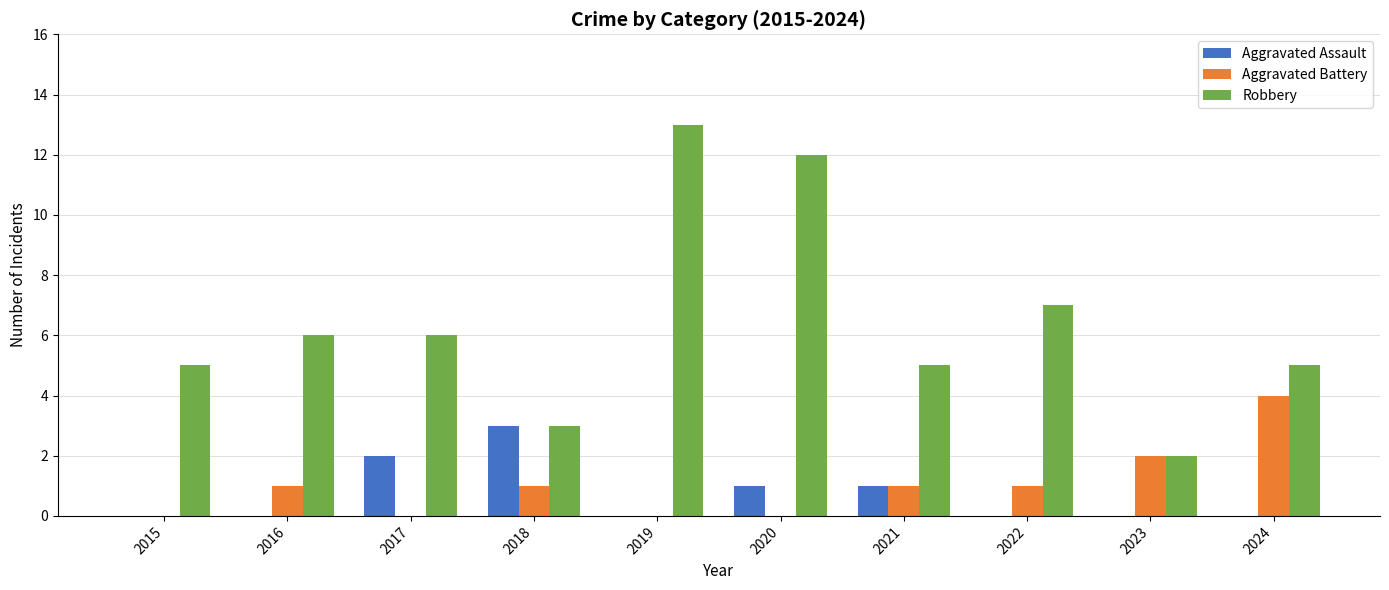

What is the highest value of the Robbery series?

13